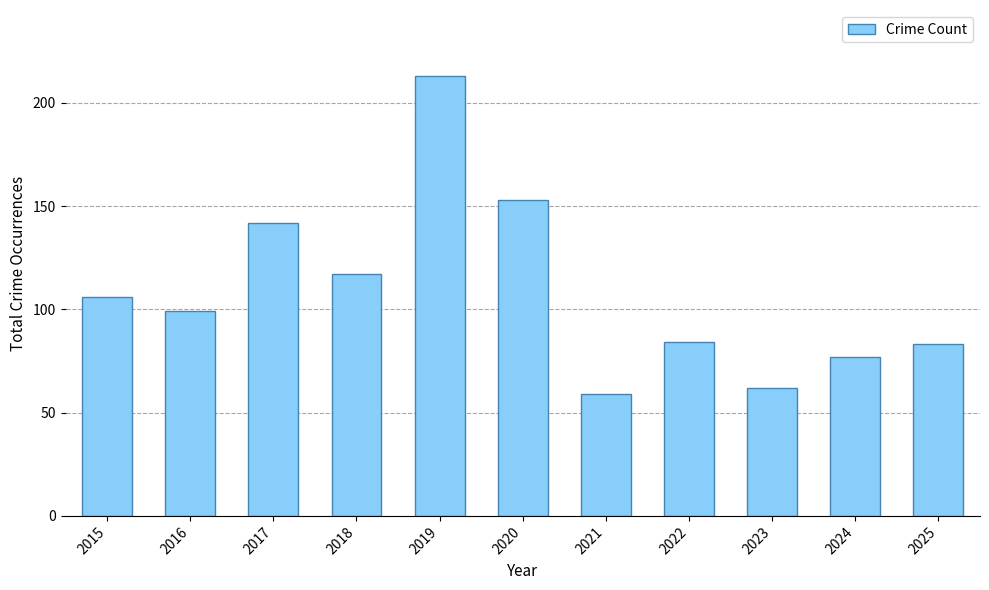

Which category has the lowest value across all series?

2021